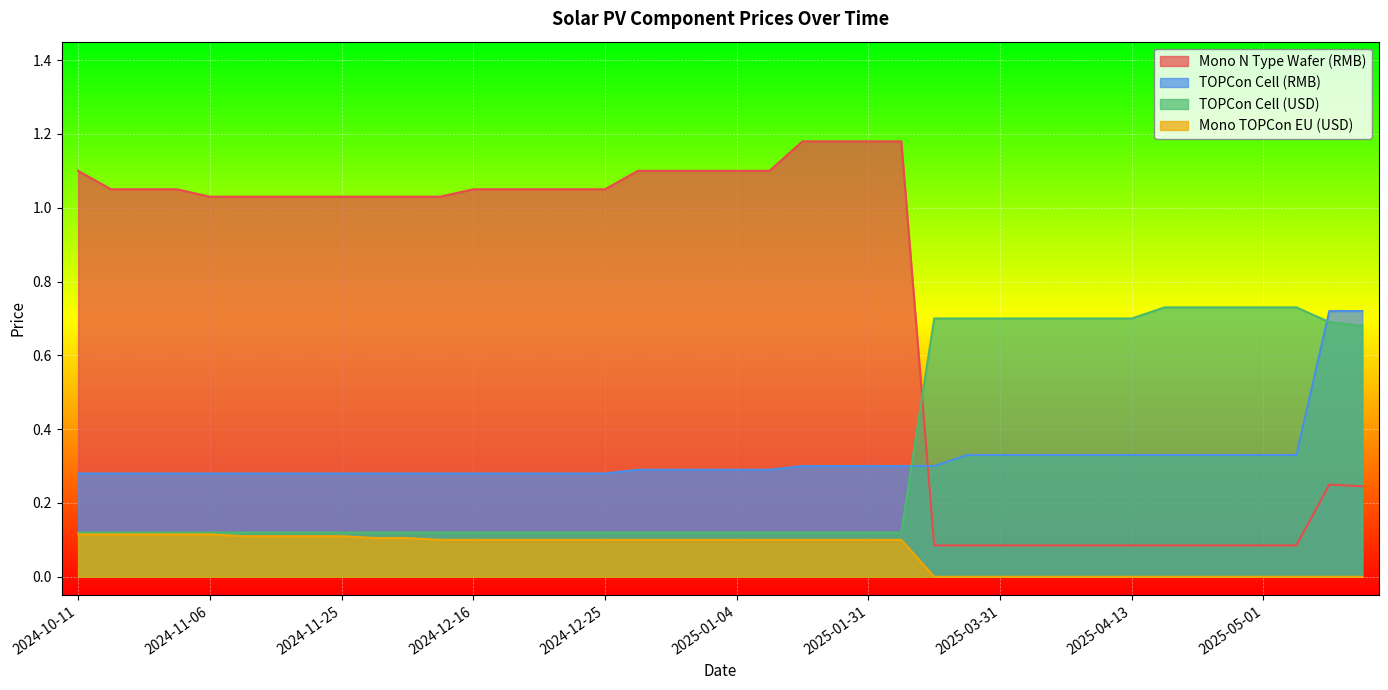

Does the chart display data point markers on the line(s)?

No